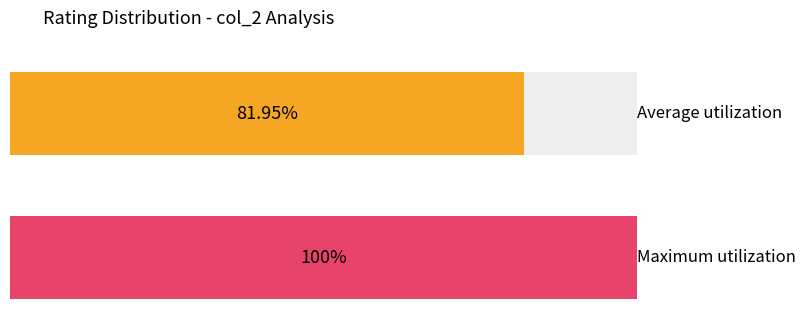

Rank the series by their maximum value, from highest to lowest.

Maximum utilization, Average utilization